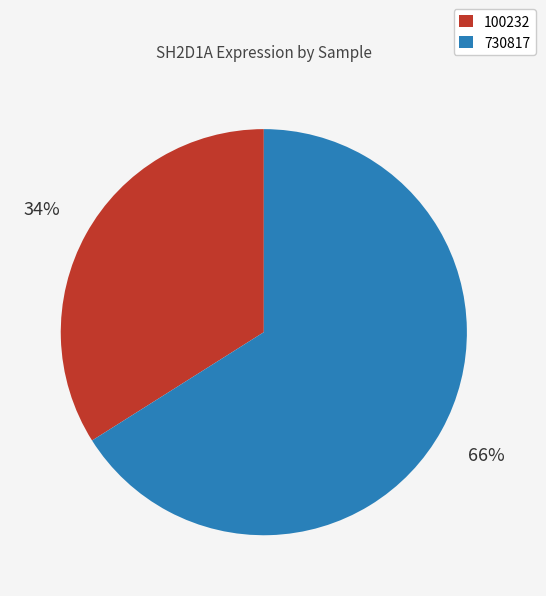

Rank the categories by value from lowest to highest.

100232, 730817